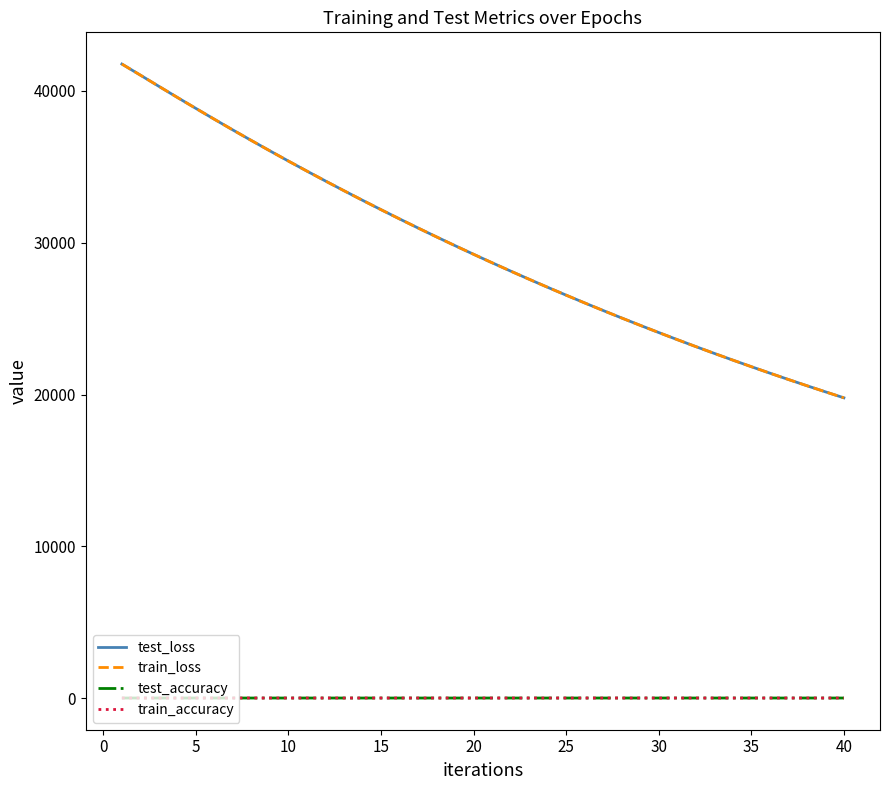

True or false: train_accuracy and train_loss intersect in this chart.

False